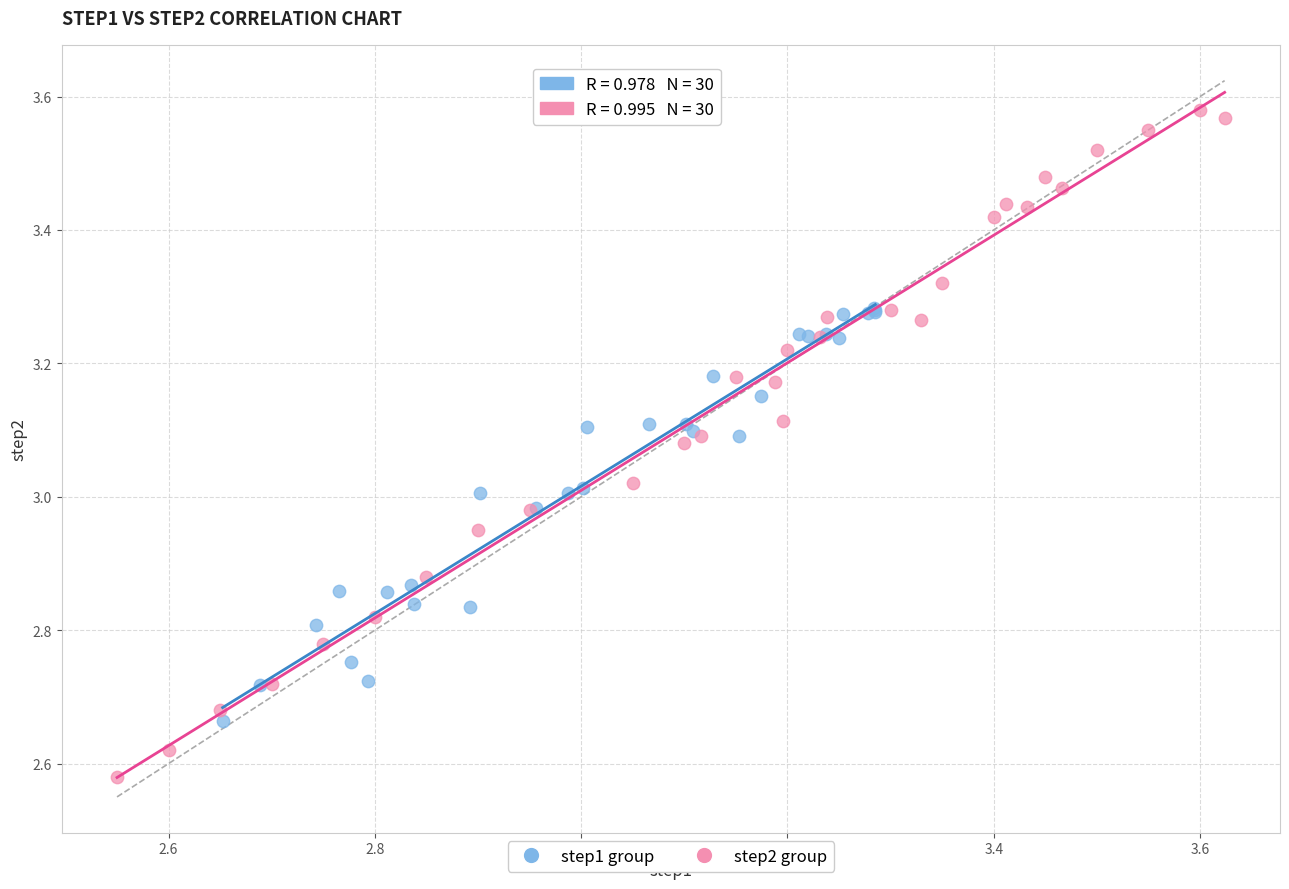

What are all the series names shown in the legend?

step1 group, step2 group